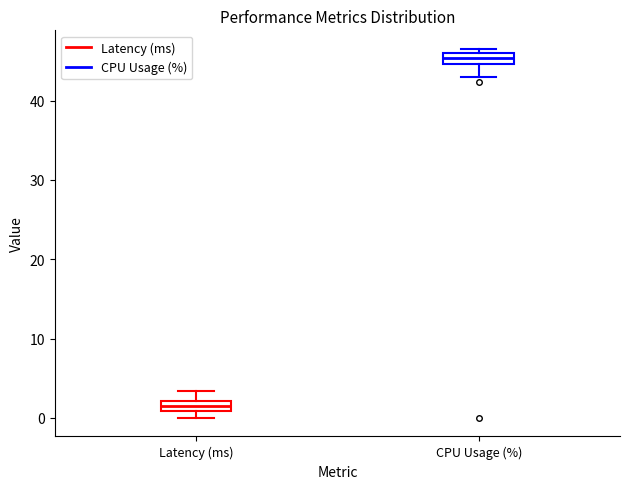

Which box has the lowest median line?

Latency (ms)